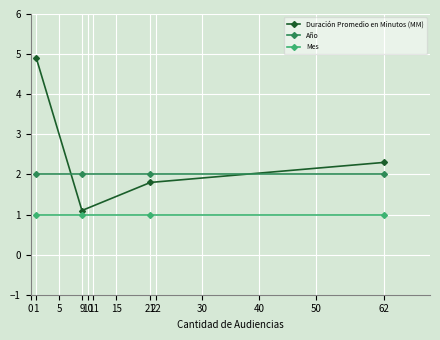

What is the total value across all series at 9?

4.1